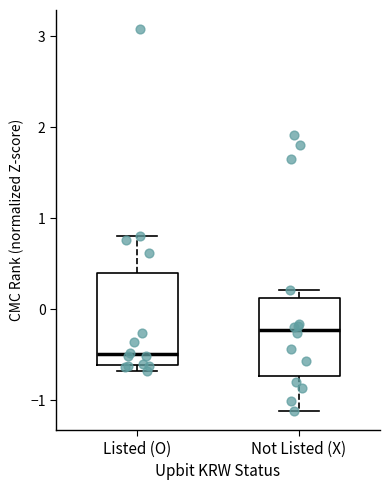

Which box is the tallest, from its lower edge to its upper edge?

Listed (O)